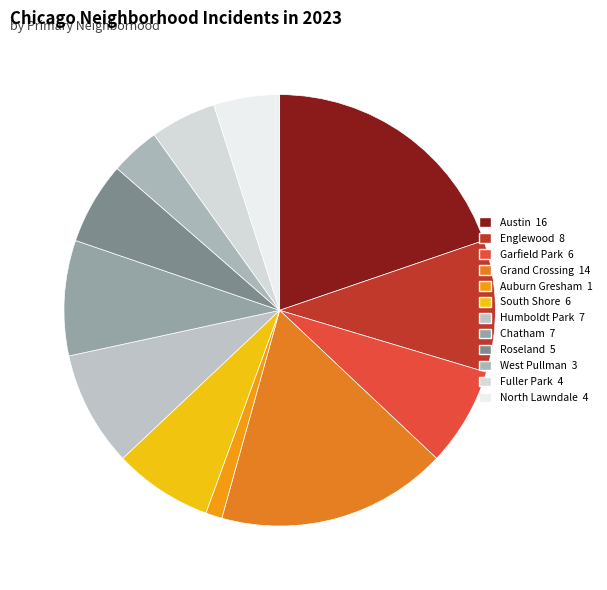

Which has a higher value, Auburn Gresham or Garfield Park?

Garfield Park